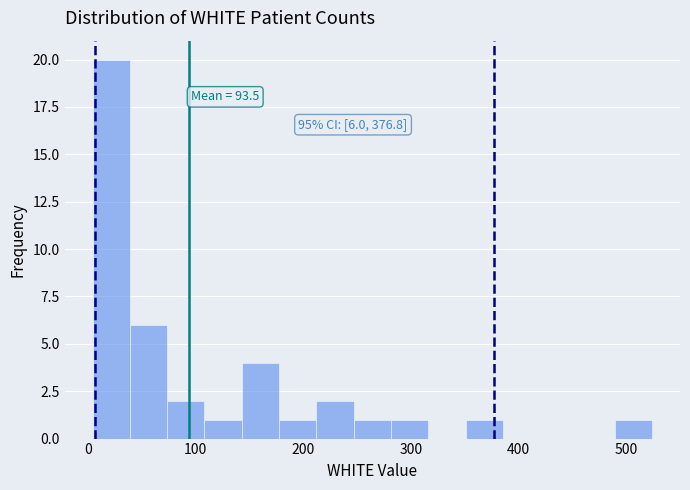

Read against the x-axis, roughly where is the centre of the tallest bar?

20